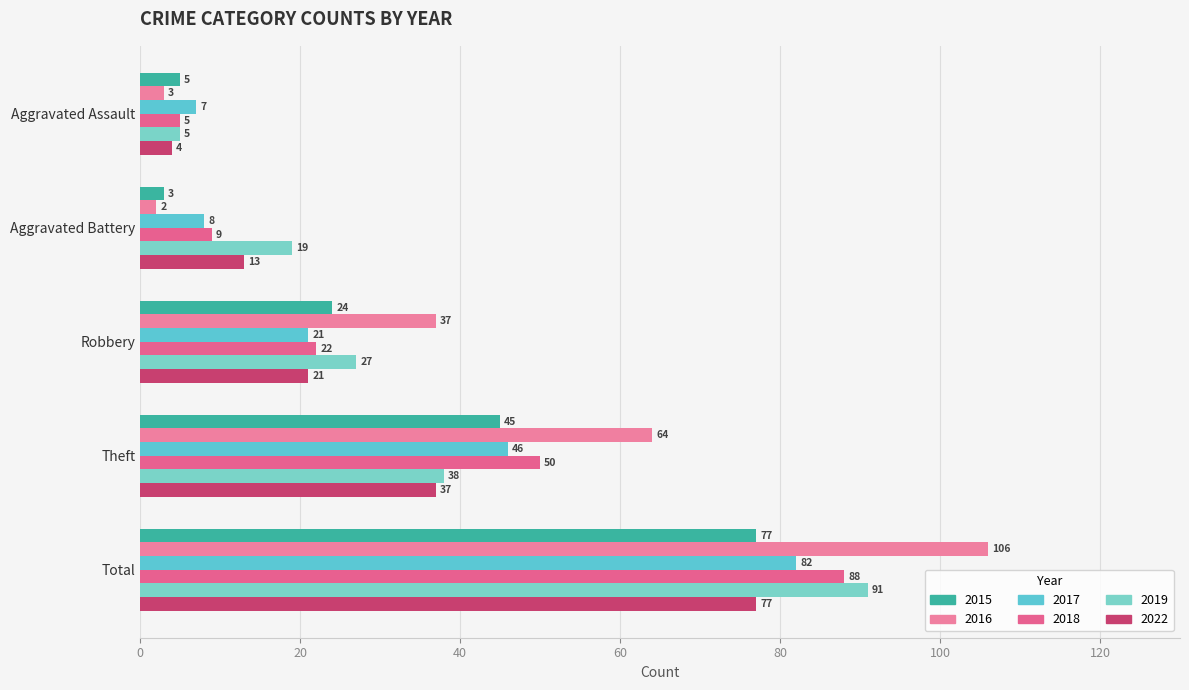

What is the label of the 2nd bar from the left?

Aggravated Battery